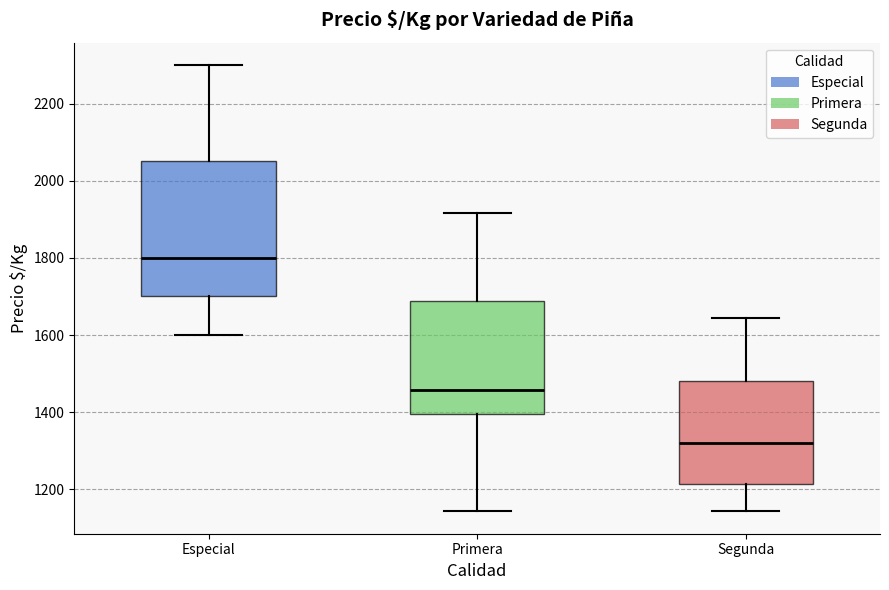

Reading left to right, read every box against the y-axis: the position of its median line, the range the box covers, and the ends of its whiskers. The values are not printed on the chart, so give them approximately, as read against the axis.

Especial: median 1800, box 1700 to 2060, whiskers 1600 to 2300
Primera: median 1460, box 1400 to 1680, whiskers 1140 to 1920
Segunda: median 1320, box 1220 to 1480, whiskers 1140 to 1640